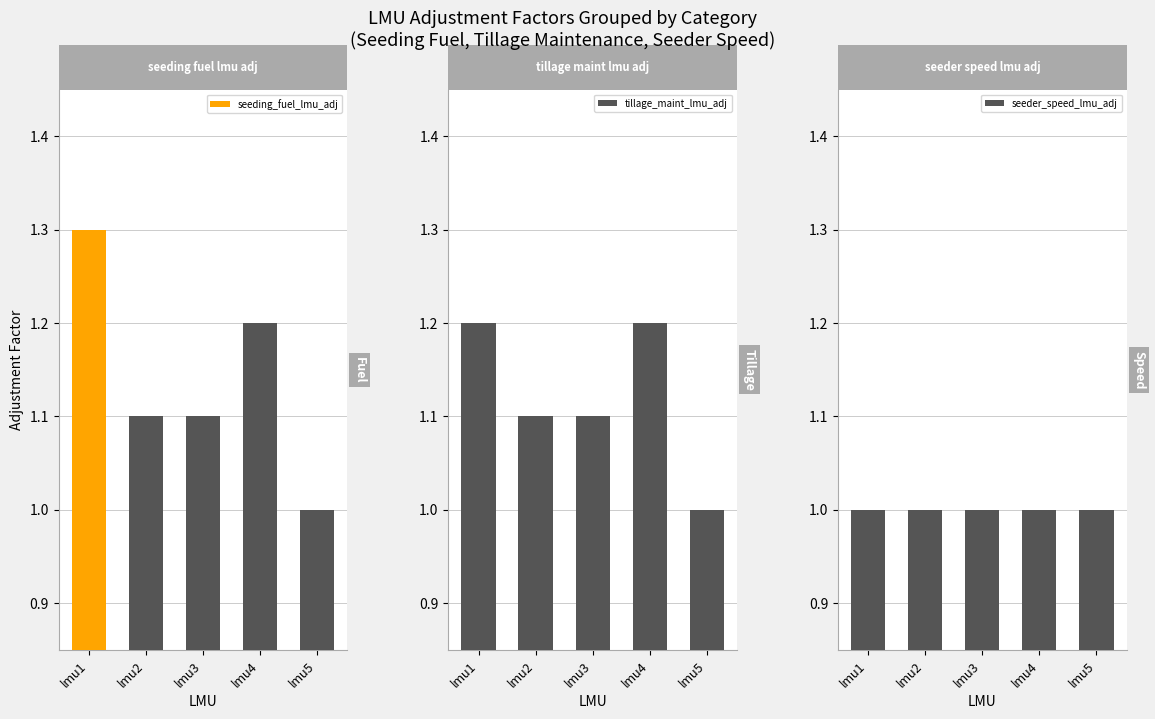

Reading left to right, transcribe all the data shown in this chart.

seeding_fuel_lmu_adj: lmu1=1.3	lmu2=1.1	lmu3=1.1	lmu4=1.2	lmu5=1.0
tillage_maint_lmu_adj: lmu1=1.2	lmu2=1.1	lmu3=1.1	lmu4=1.2	lmu5=1.0
seeder_speed_lmu_adj: lmu1=1.0	lmu2=1.0	lmu3=1.0	lmu4=1.0	lmu5=1.0